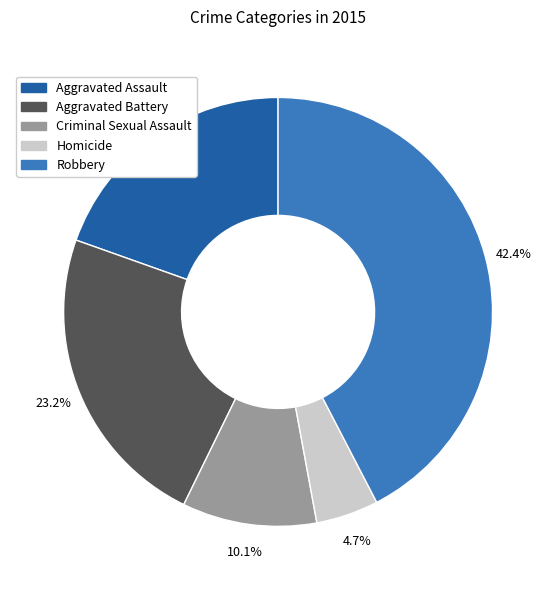

What percentage is the Homicide slice, to the nearest percent?

5%